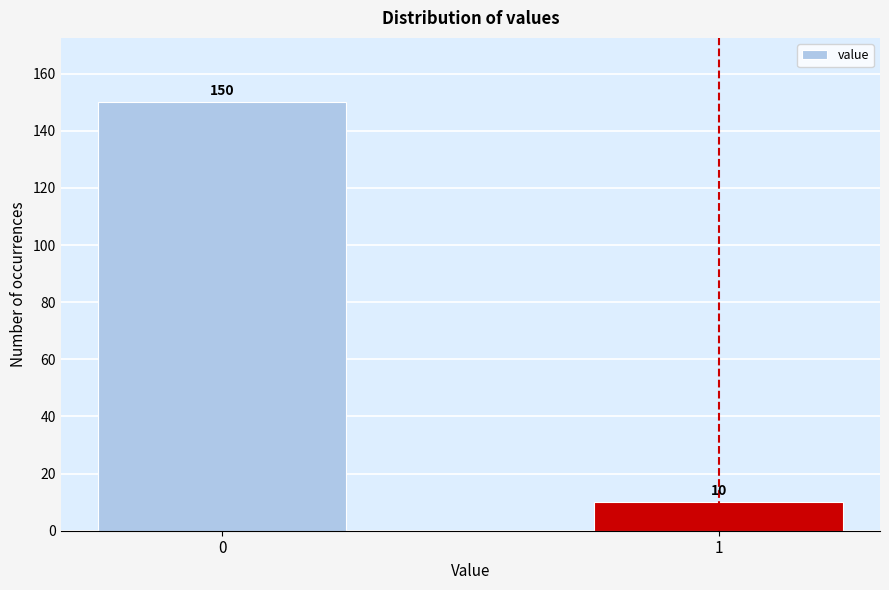

Reading left to right, list all the values displayed in this chart.

0=150	1=10